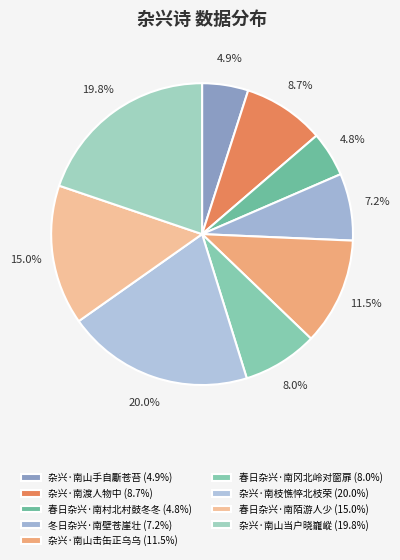

How many segments does this pie chart have?

9